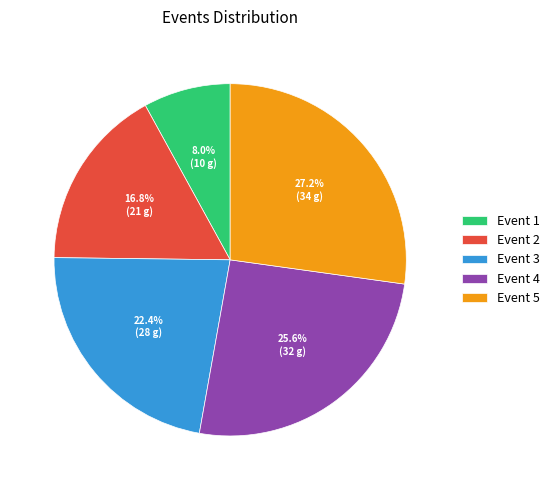

What is the total percentage of Event 1 and Event 5?

35.2%